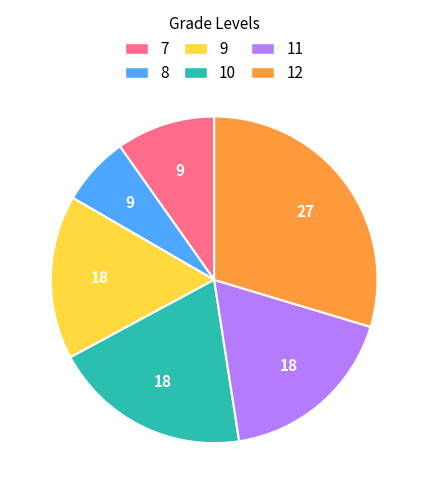

Does any single category account for the majority?

No